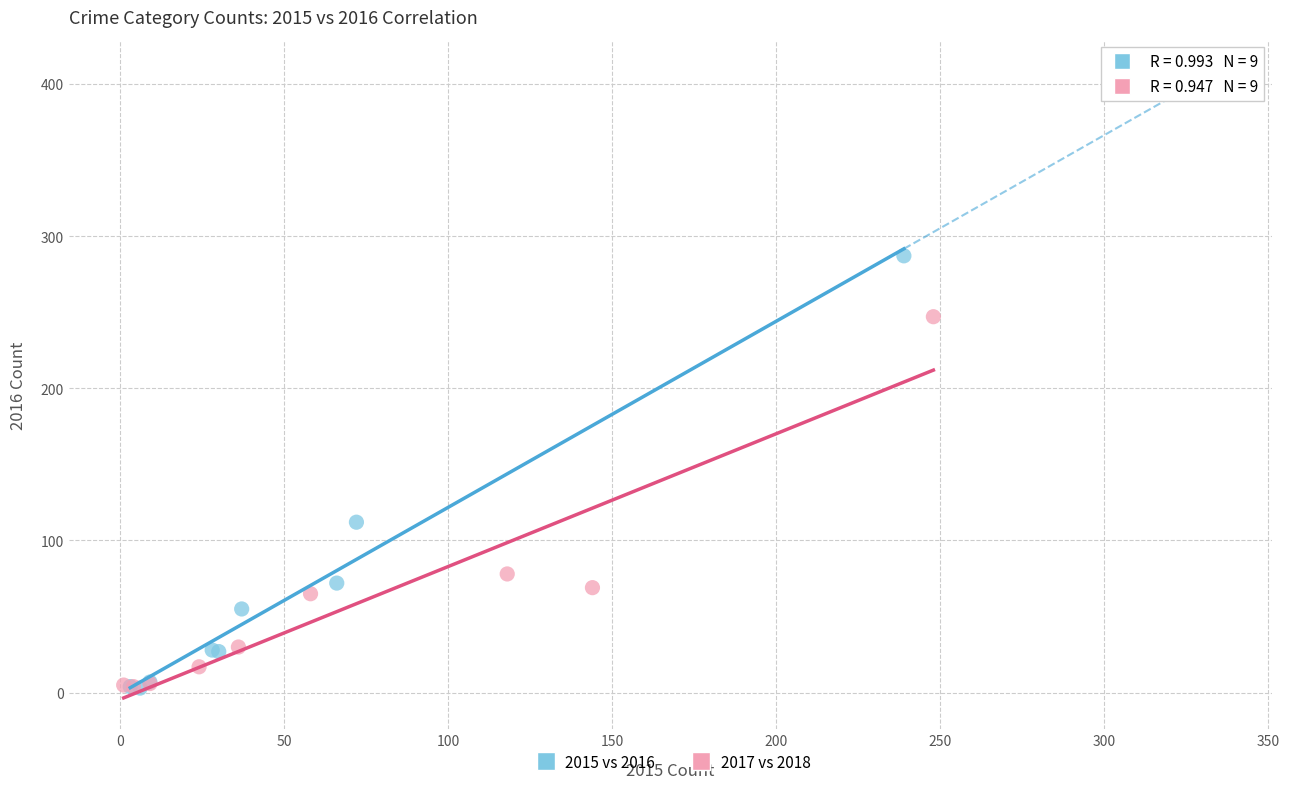

Which series reaches the maximum Y coordinate?

2015 vs 2016